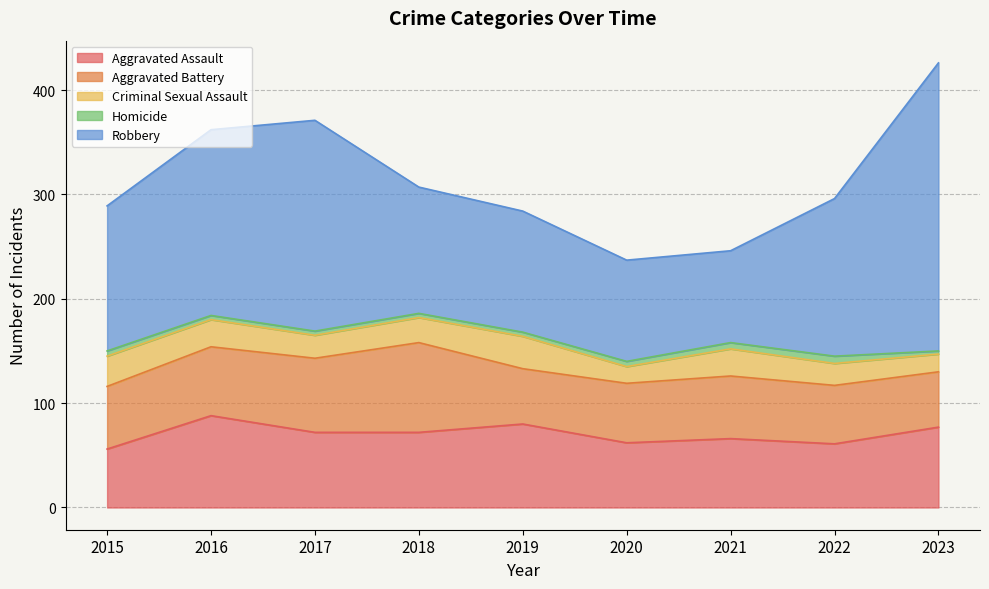

Rank the series at 2022 from highest to lowest value.

Robbery, Aggravated Assault, Aggravated Battery, Criminal Sexual Assault, Homicide